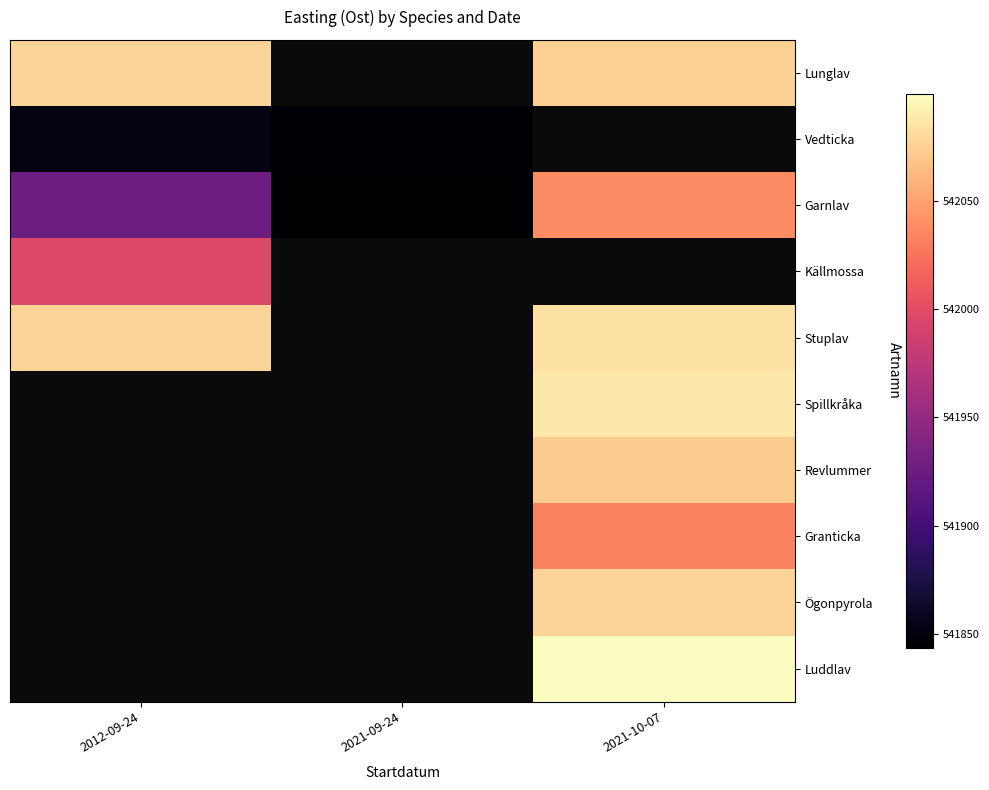

How many series are shown in this chart?

10